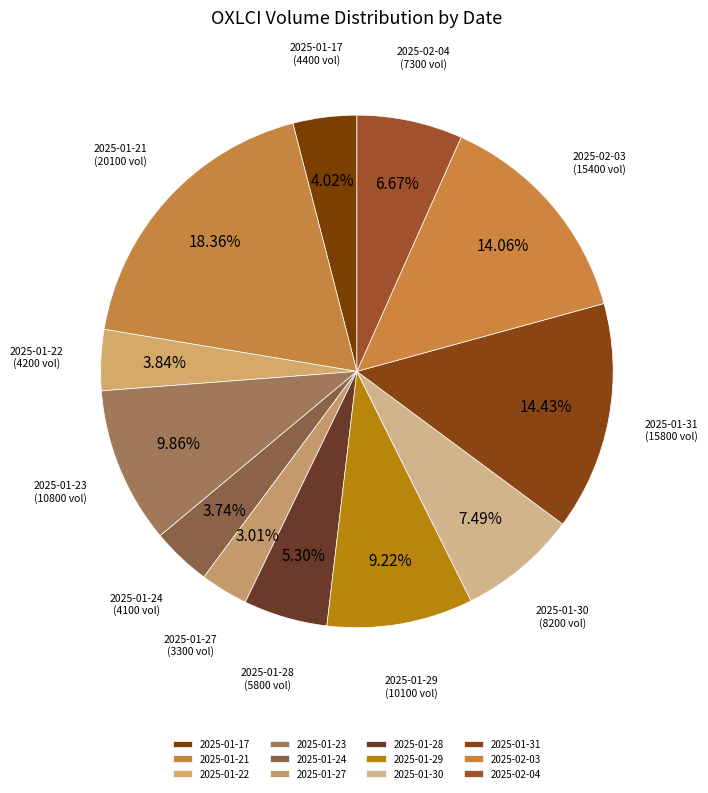

What percentage do 2025-01-23 and 2025-01-29 together represent?

19.1%